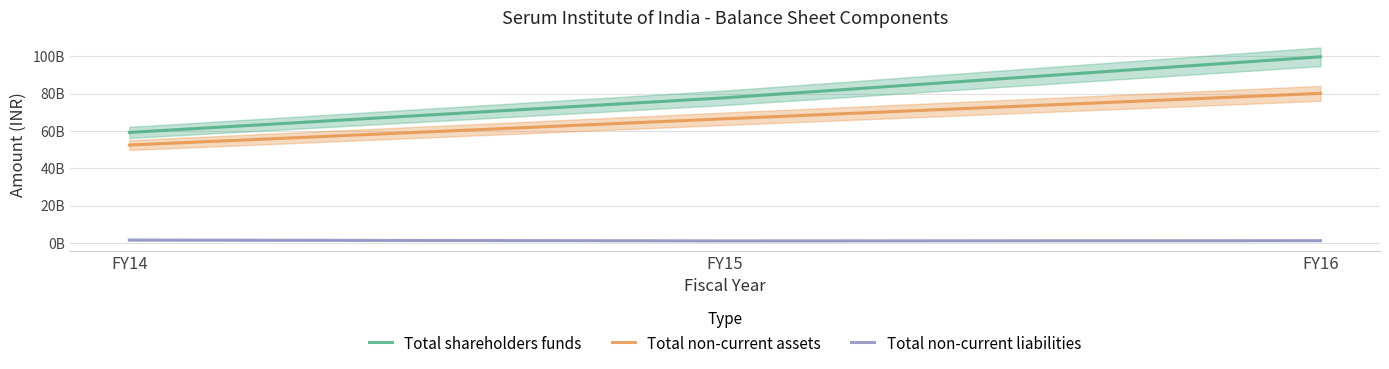

What is the greatest value displayed?

99730462988